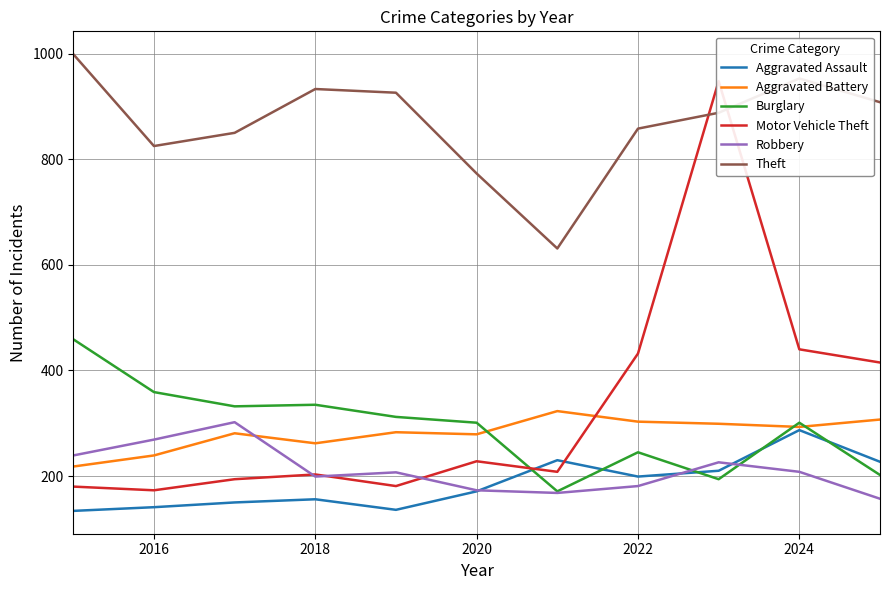

What is the highest value of the Theft series?

999